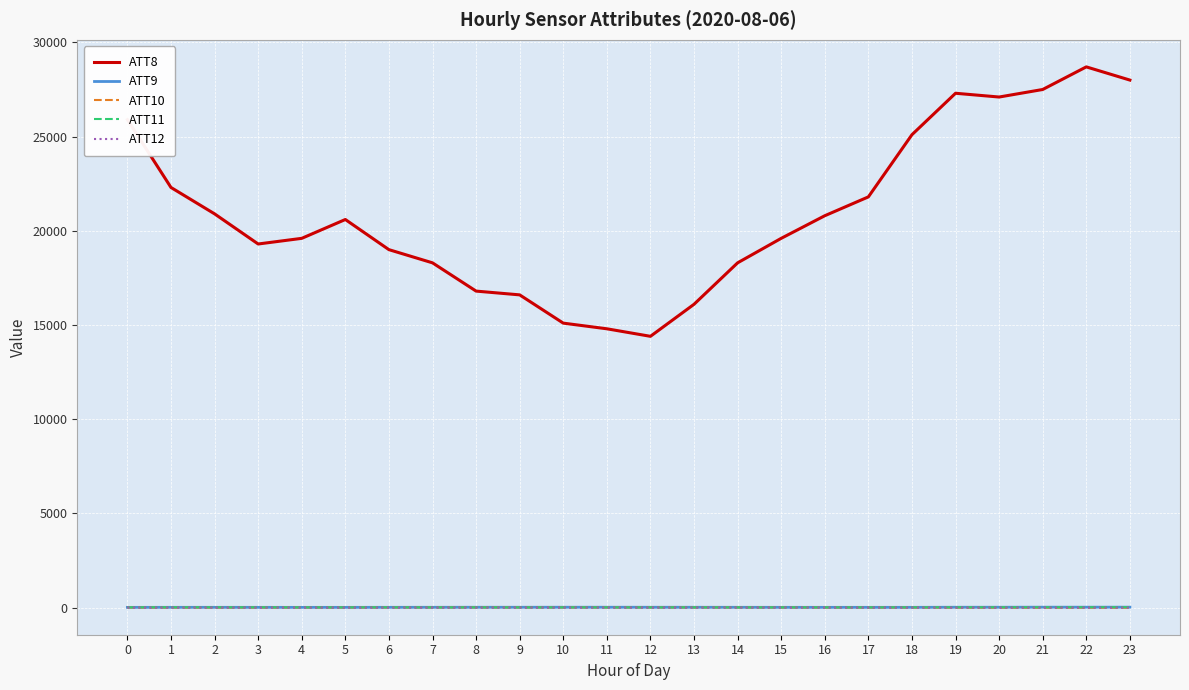

True or false: ATT10 and ATT8 cross at least once.

False